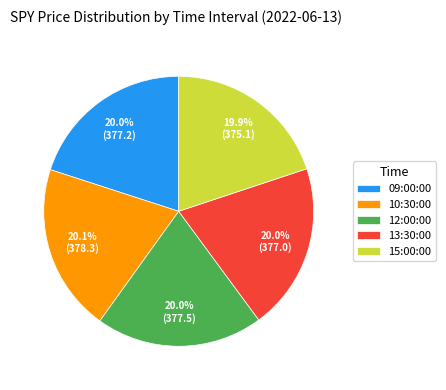

Is it true that 12:00:00 is 20% of the pie?

True